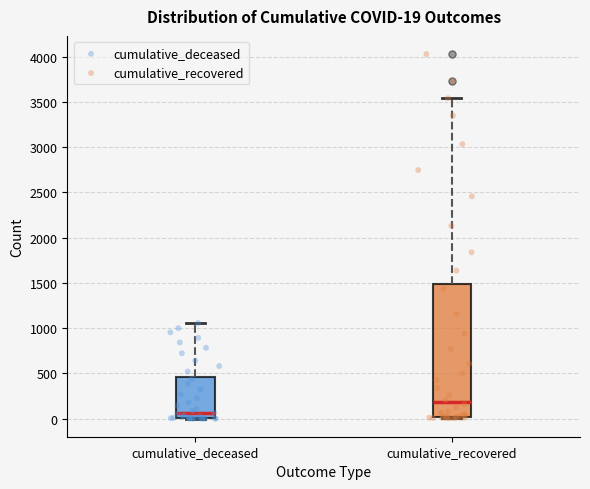

Comparing the boxes themselves (not the whiskers), which one is the tallest?

cumulative_recovered